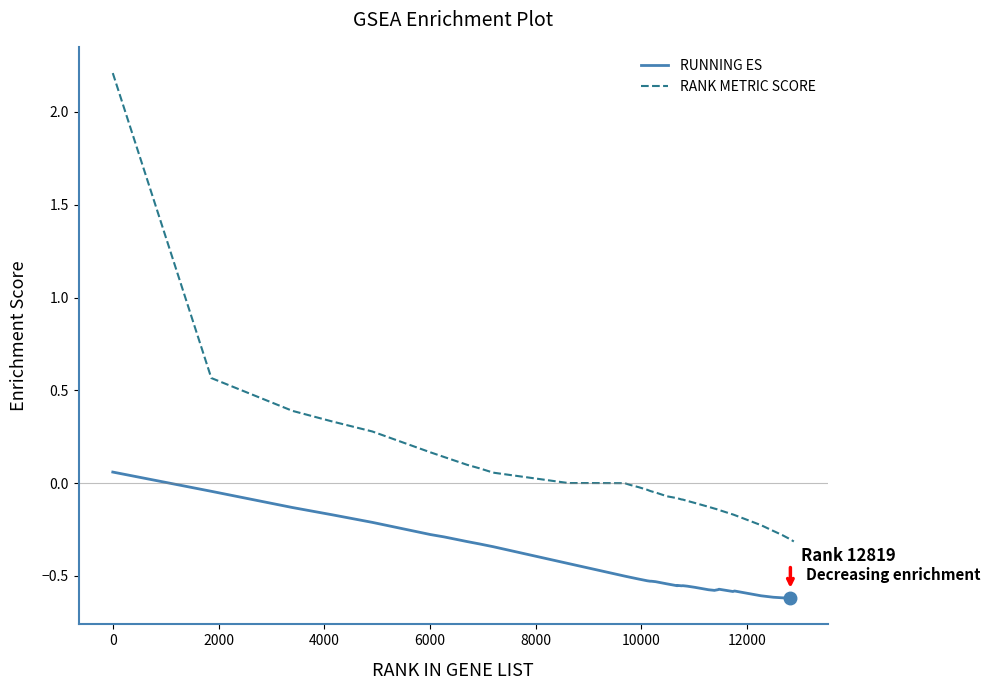

How many lines are shown in the chart?

2